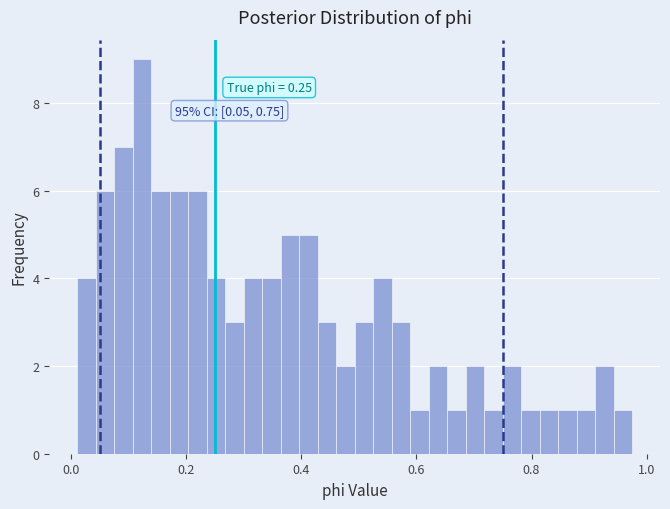

Around what value on the x-axis is the tallest bar? Give the approximate position of its centre, as read against the axis.

0.12